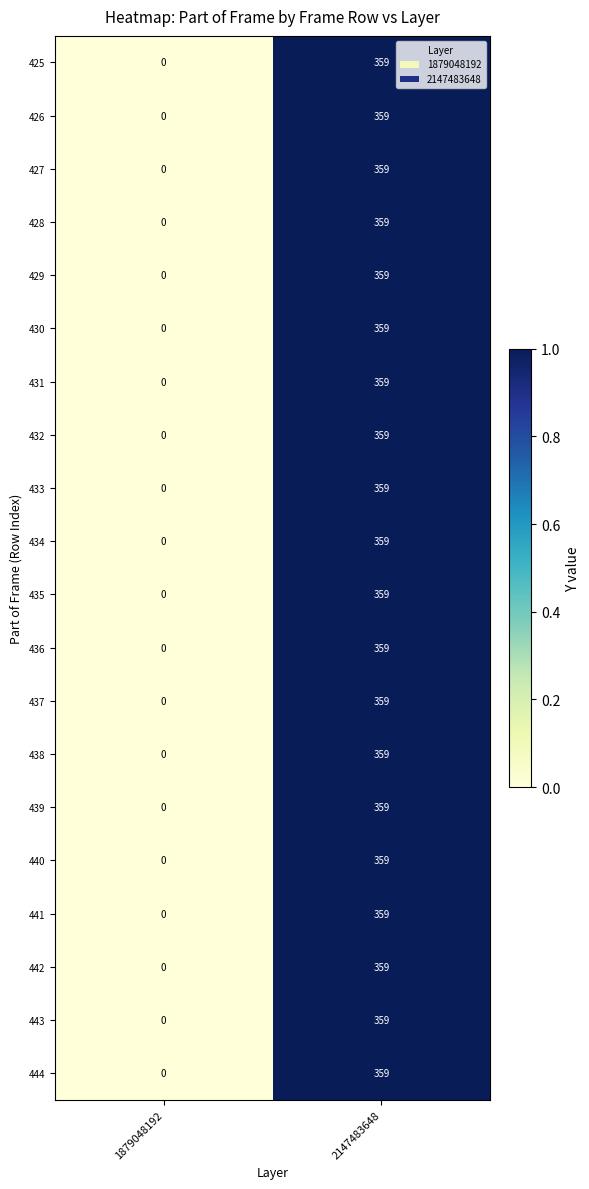

What is the highest value of the 430 series?

359